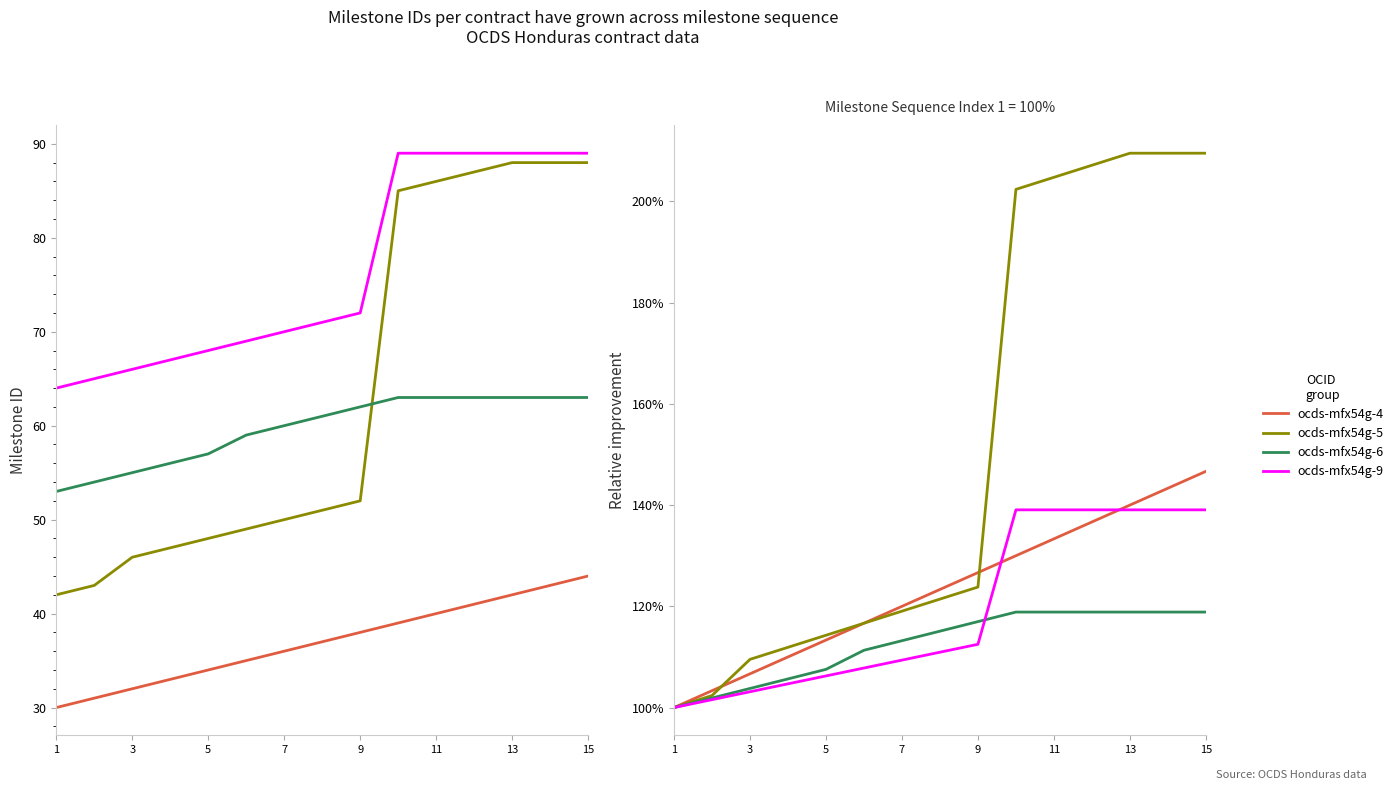

Which series has the largest total across all categories?

ocds-mfx54g-5